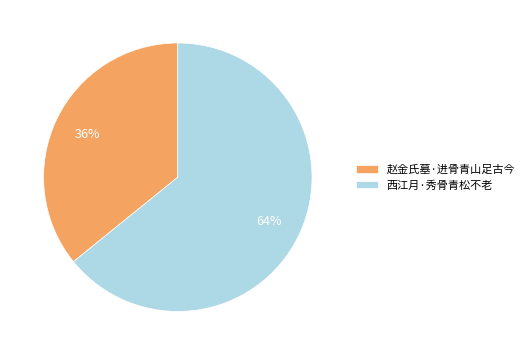

Is the sum of 赵金氏墓·进骨青山足古今 and 西江月·秀骨青松不老 greater than half?

Yes